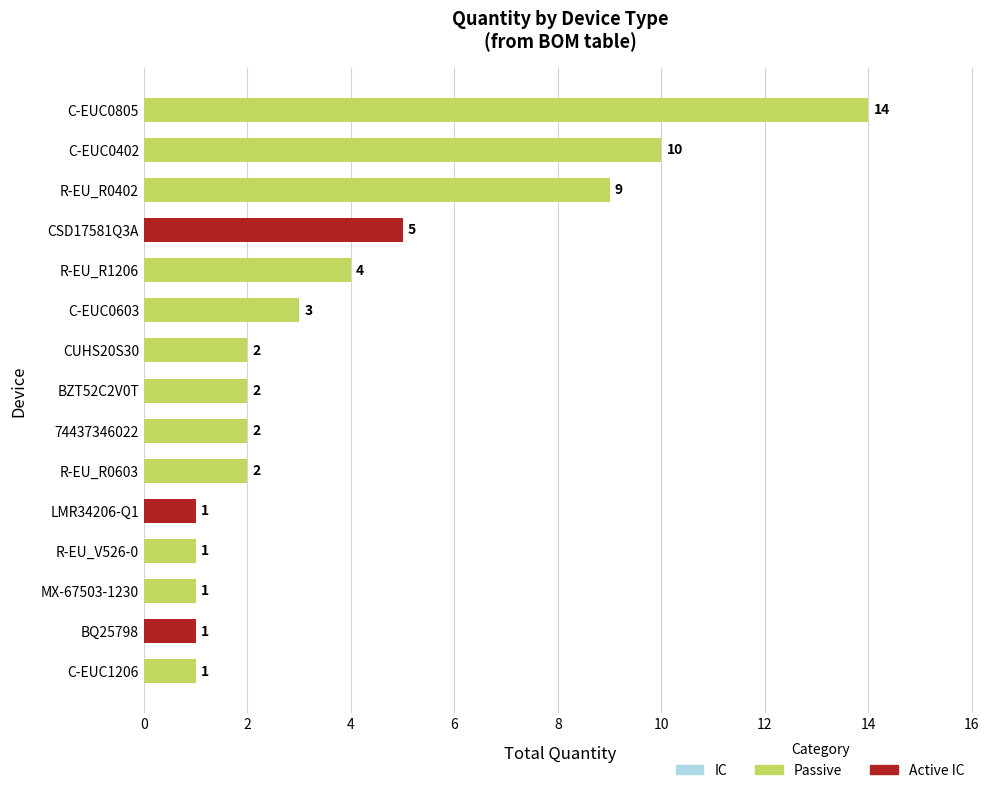

What is the change in value from BQ25798 to BZT52C2V0T?

+1